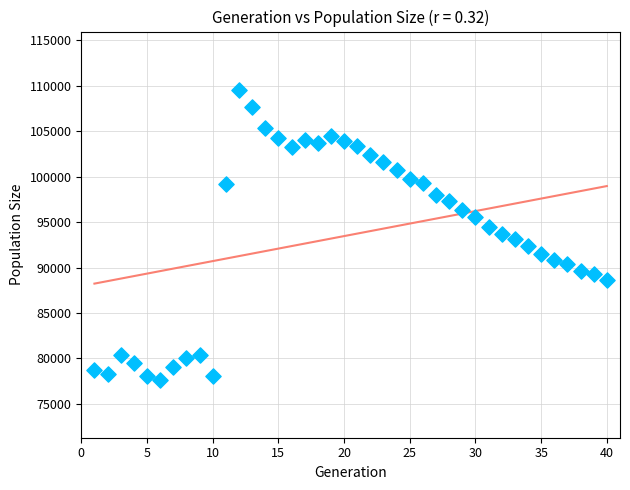

What is the range of X values (max minus min)?

39